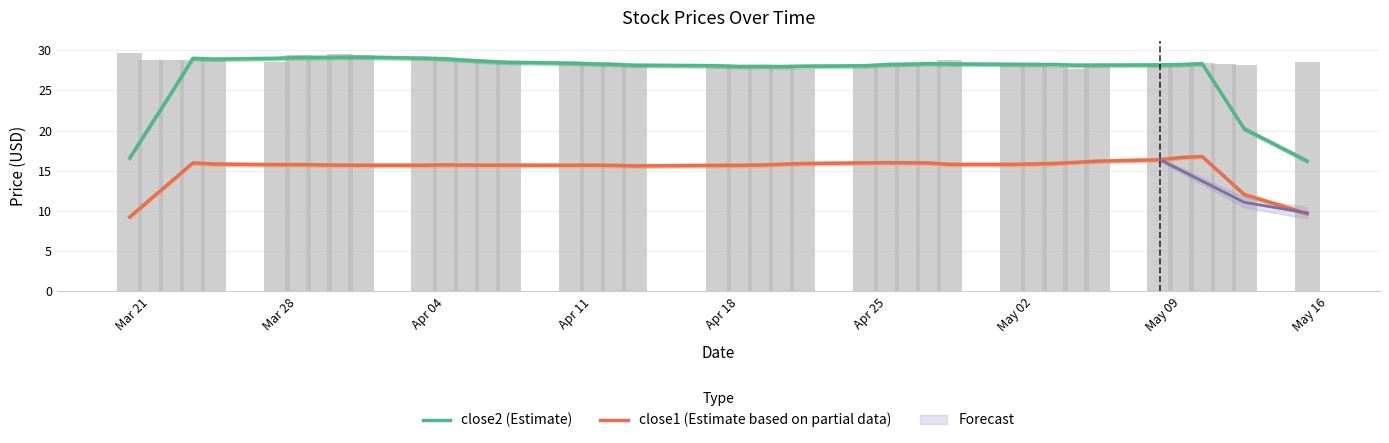

What is the average value of the close1 (Estimate based on partial data) series?

15.3